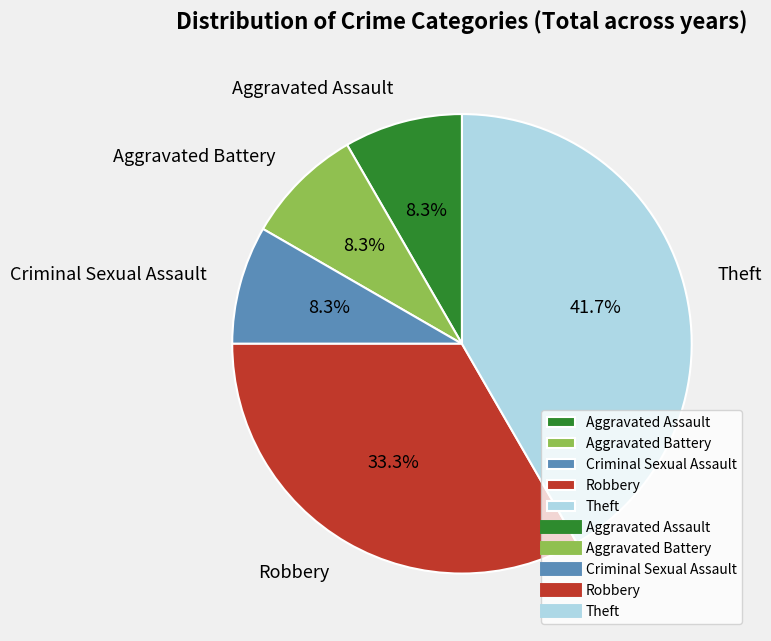

Does any single category account for the majority?

No